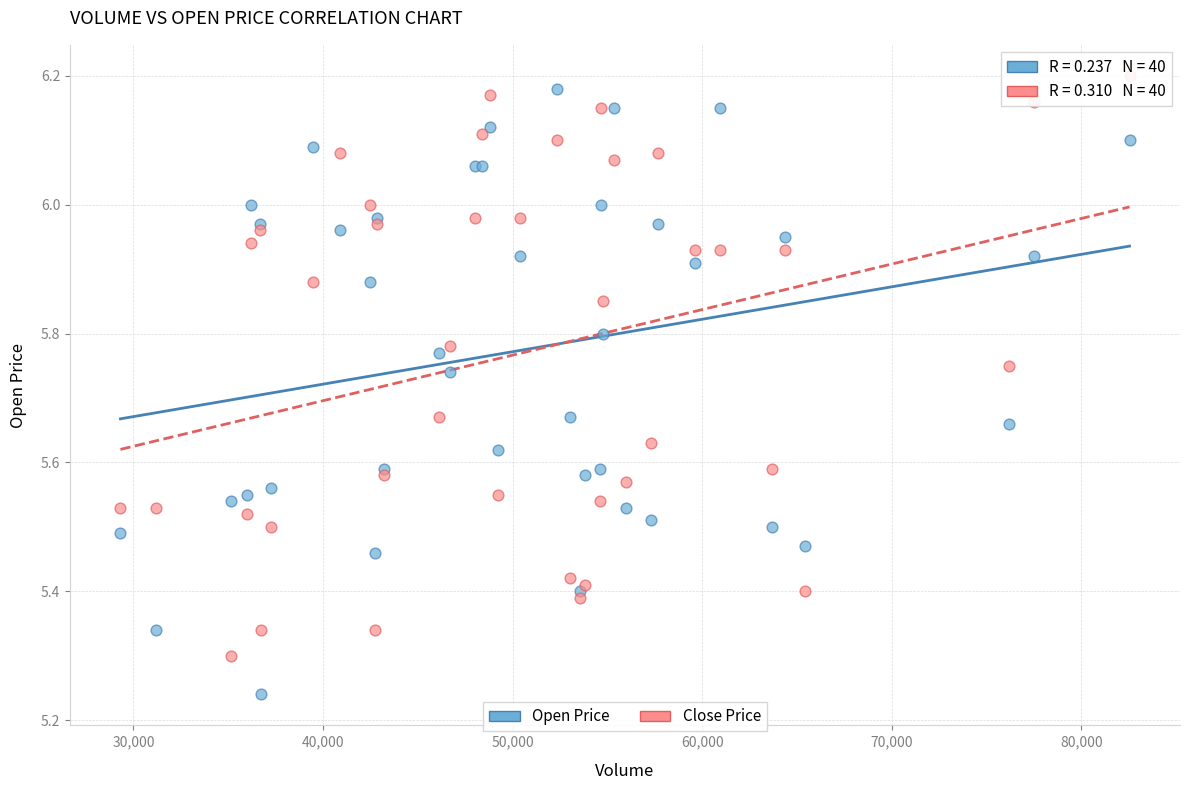

Which series reaches the maximum Y coordinate?

Close Price